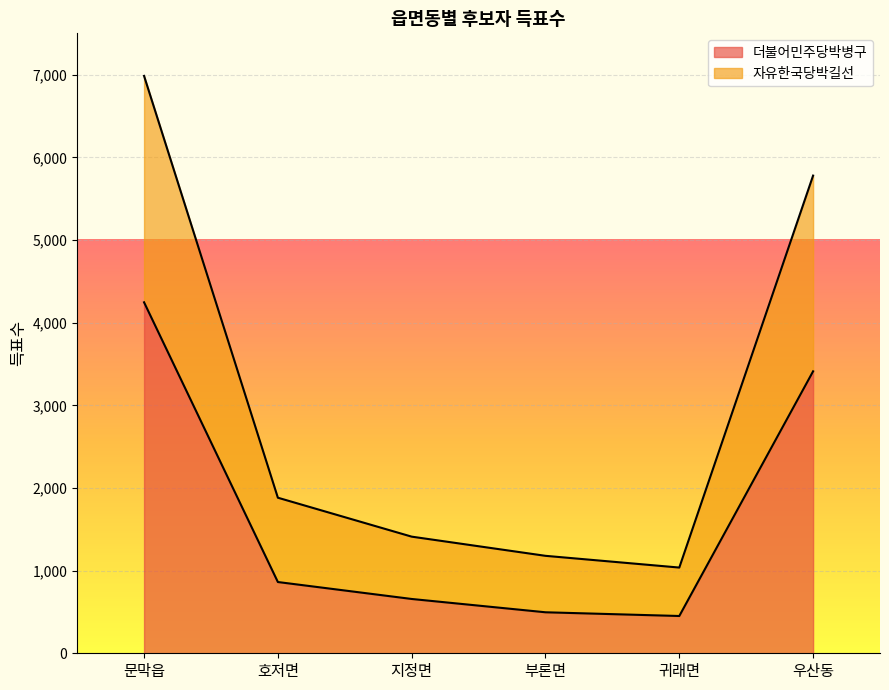

At which category does 자유한국당박길선 reach its first local valley?

귀래면